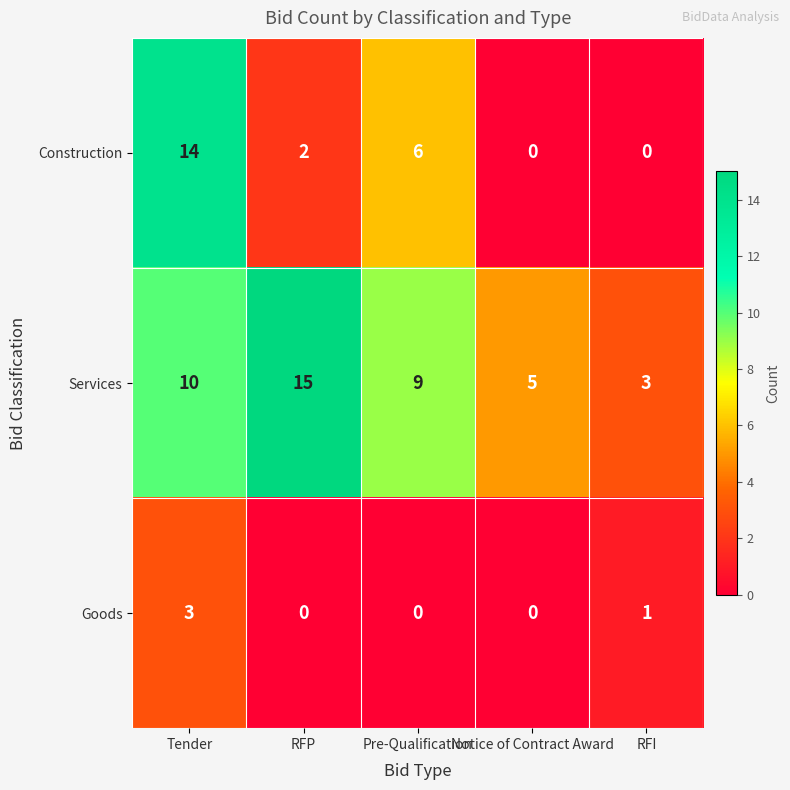

The Construction series shows 0 at Notice of Contract Award. True or false?

True